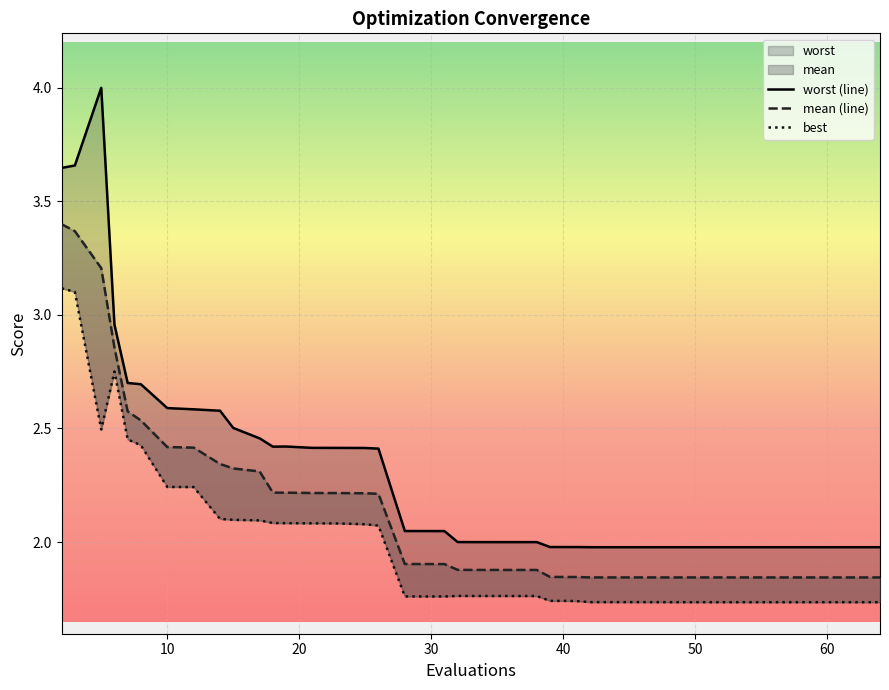

Reading left to right, transcribe all the data shown in this chart.

worst (line): 3.6	3.7	4.0	3.0	2.7	2.7	2.6	2.6	2.6	2.5	2.5	2.4	2.4	2.4	2.4	2.4	2.4	2.0	2.0	2.0	2.0	2.0	2.0	2.0	2.0	2.0	2.0	2.0	2.0	2.0	2.0	2.0	2.0	2.0	2.0	2.0	2.0	2.0	2.0	2.0
mean (line): 3.4	3.4	3.2	2.9	2.6	2.5	2.4	2.4	2.3	2.3	2.3	2.2	2.2	2.2	2.2	2.2	2.2	1.9	1.9	1.9	1.9	1.9	1.9	1.8	1.8	1.8	1.8	1.8	1.8	1.8	1.8	1.8	1.8	1.8	1.8	1.8	1.8	1.8	1.8	1.8
best: 3.1	3.1	2.5	2.8	2.5	2.4	2.2	2.2	2.1	2.1	2.1	2.1	2.1	2.1	2.1	2.1	2.1	1.8	1.8	1.8	1.8	1.8	1.8	1.7	1.7	1.7	1.7	1.7	1.7	1.7	1.7	1.7	1.7	1.7	1.7	1.7	1.7	1.7	1.7	1.7